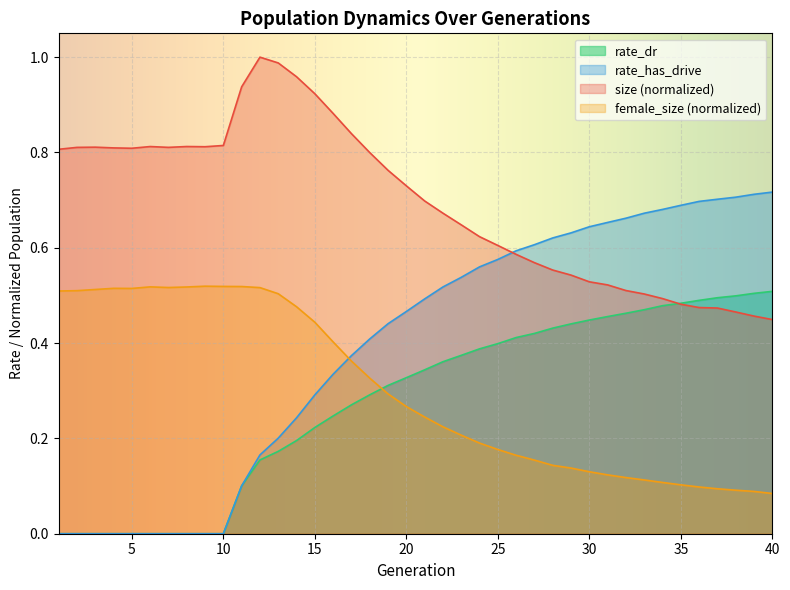

What is the difference between the highest and lowest values at 37?

0.6